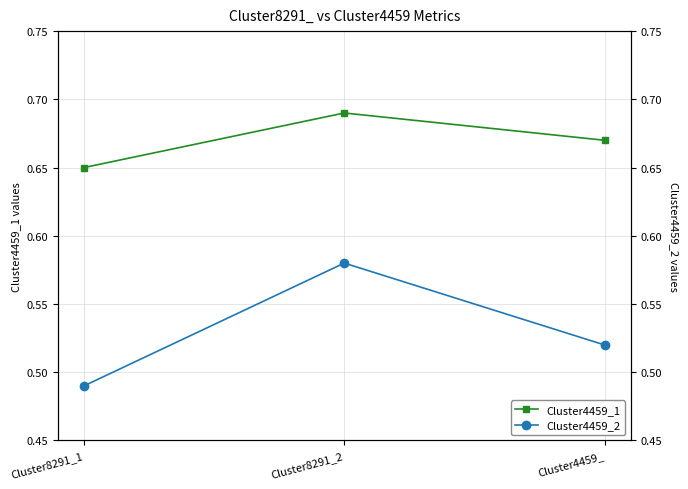

List the series in order of their peak value, highest first.

Cluster4459_1, Cluster4459_2